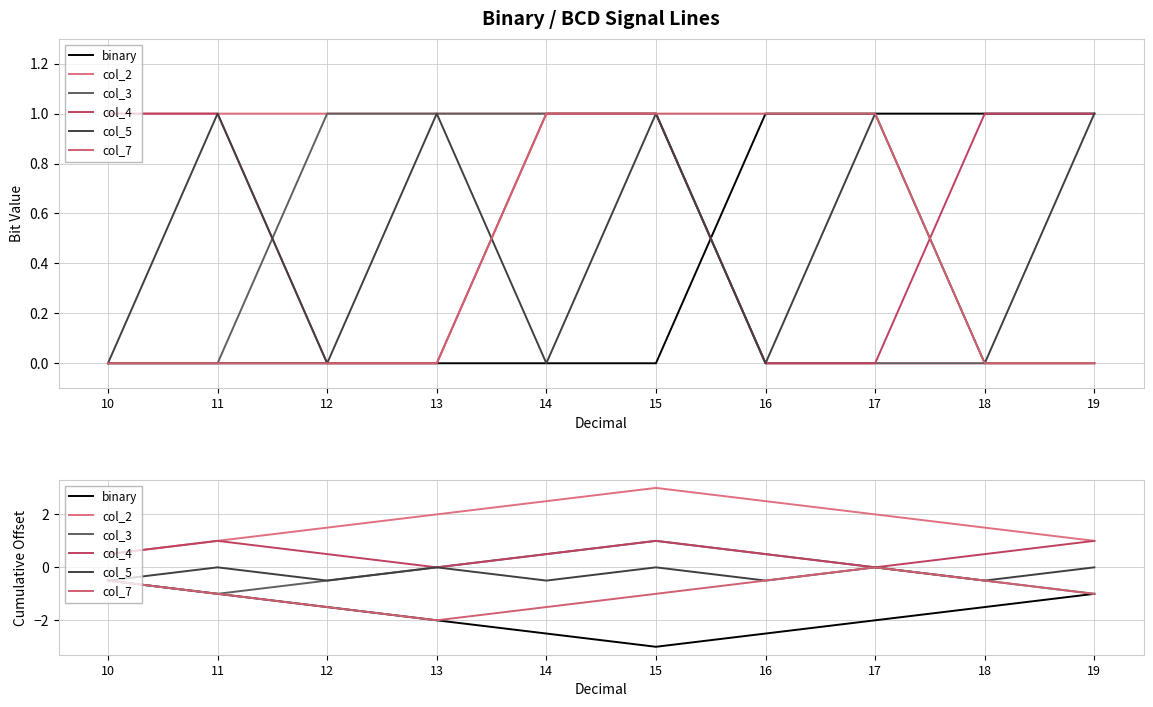

List the labels in order of col_5 value, largest first.

11, 13, 15, 17, 19, 10, 12, 14, 16, 18